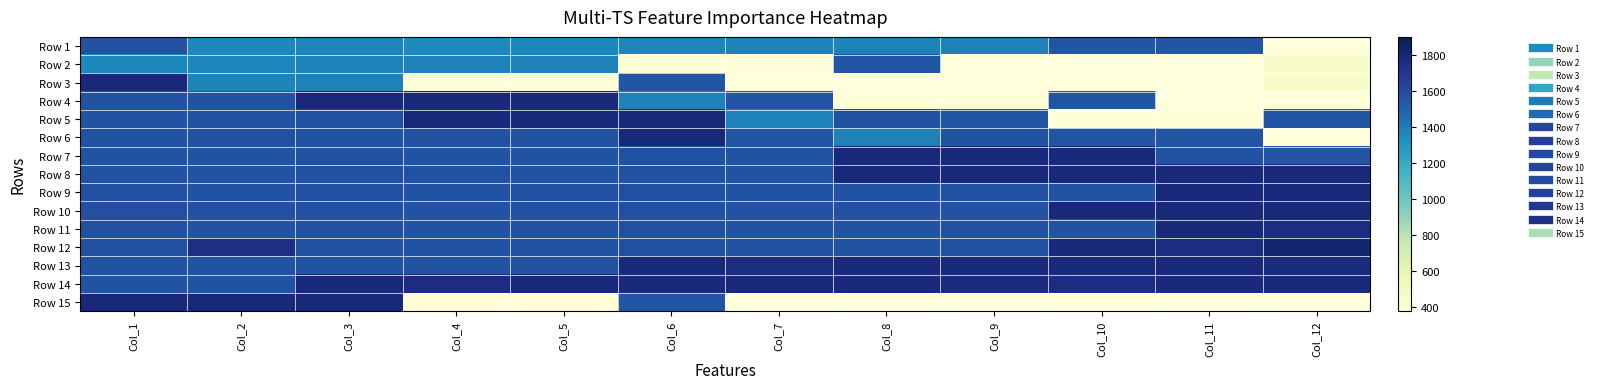

Which category has the highest value across all series?

Col_12